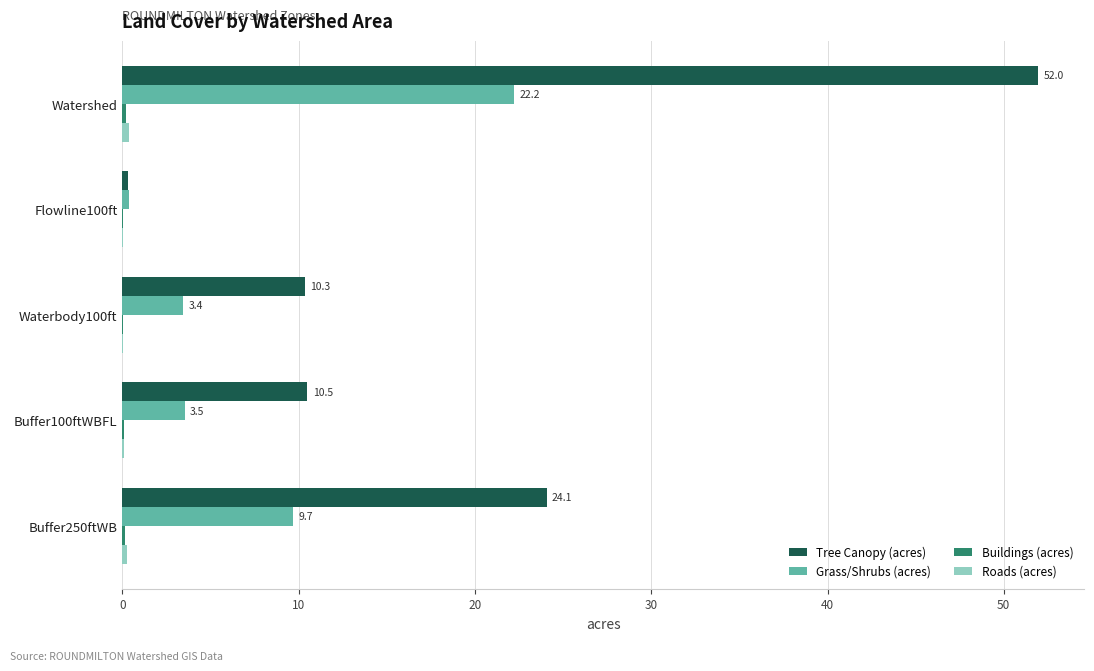

Which series changed the most between Watershed and Flowline100ft?

Tree Canopy (acres)